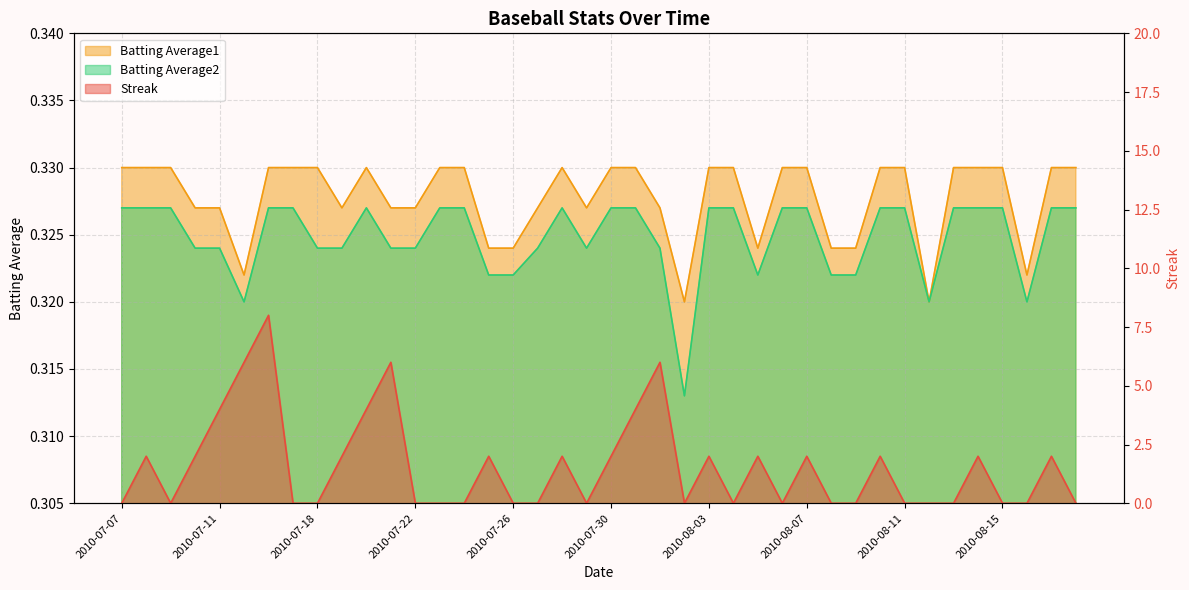

At which category is the sum across all series the highest?

2010-07-16